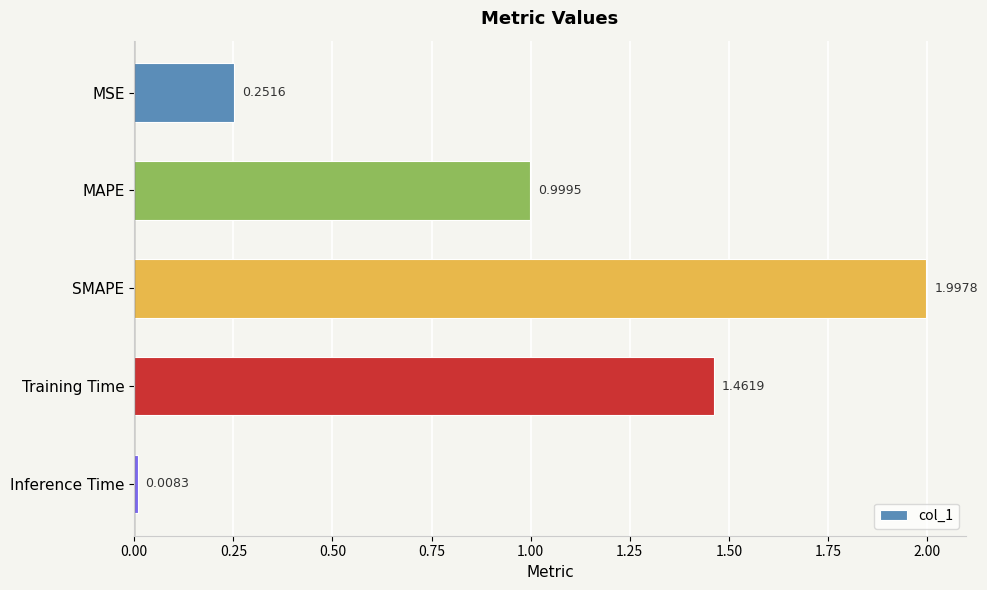

How many data points does each series have?

5